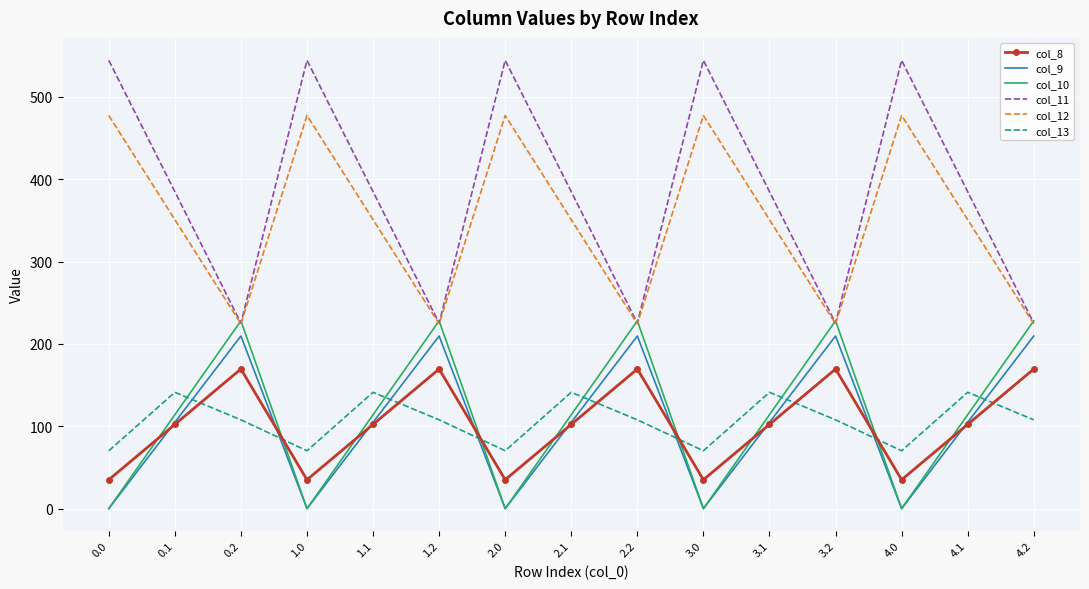

Is it true that col_11 equals 544.3 at 4.0?

True